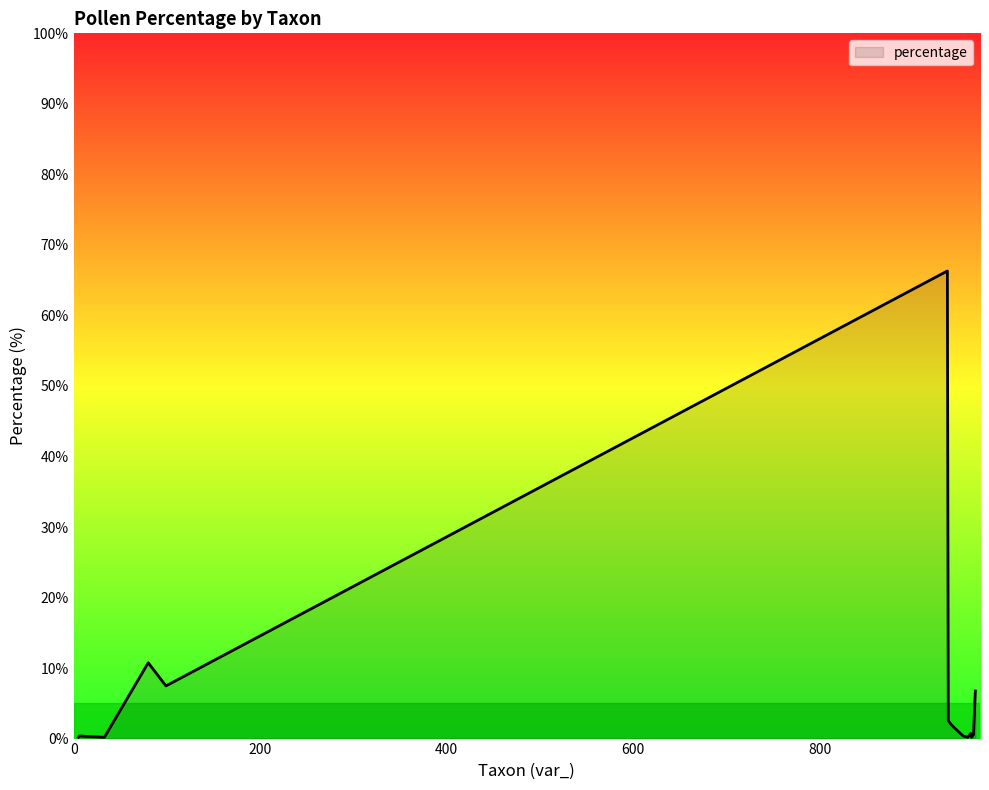

Count the number of categories in the chart.

15